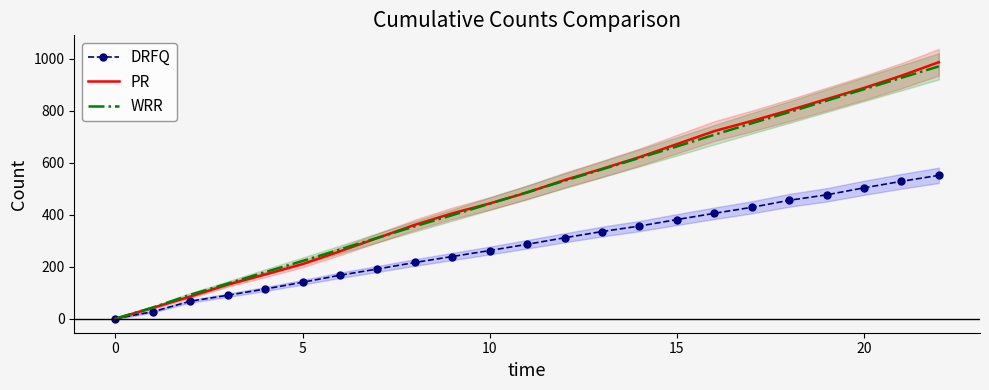

Is this an area chart (filled region under the line)?

No